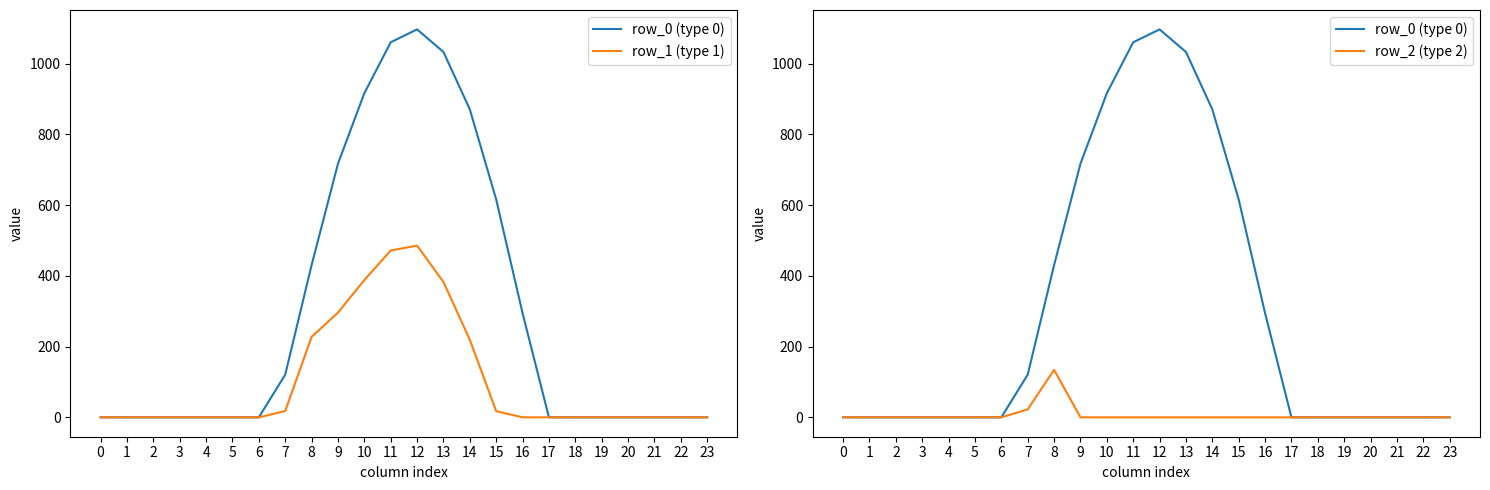

How many lines are shown in the chart?

3